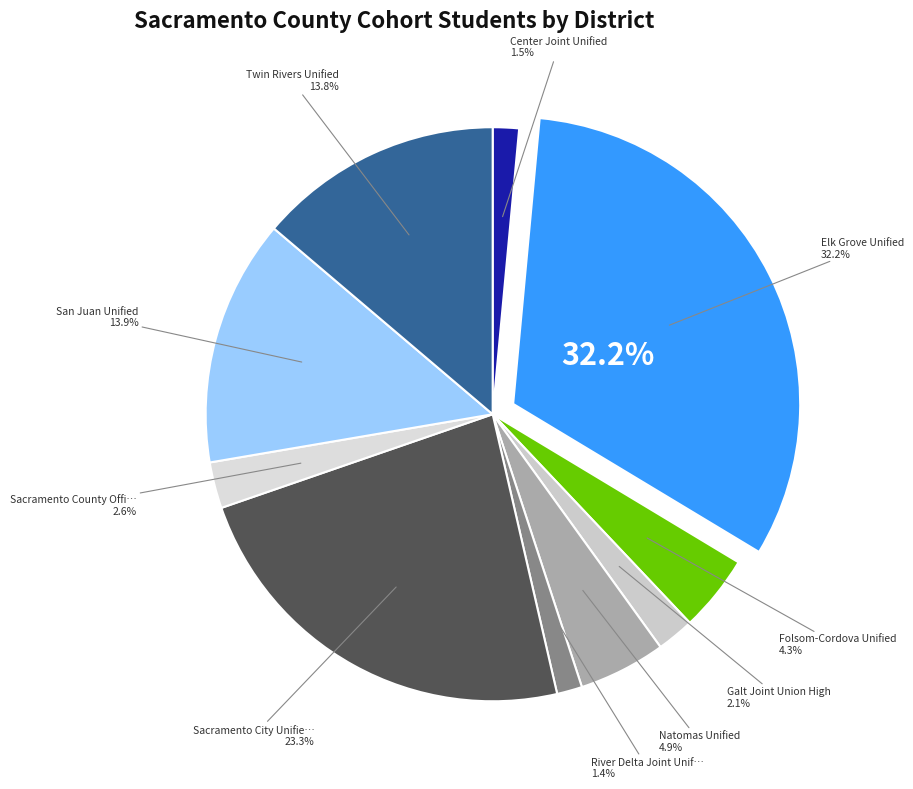

Does San Juan Unified account for over 50% of the chart?

No